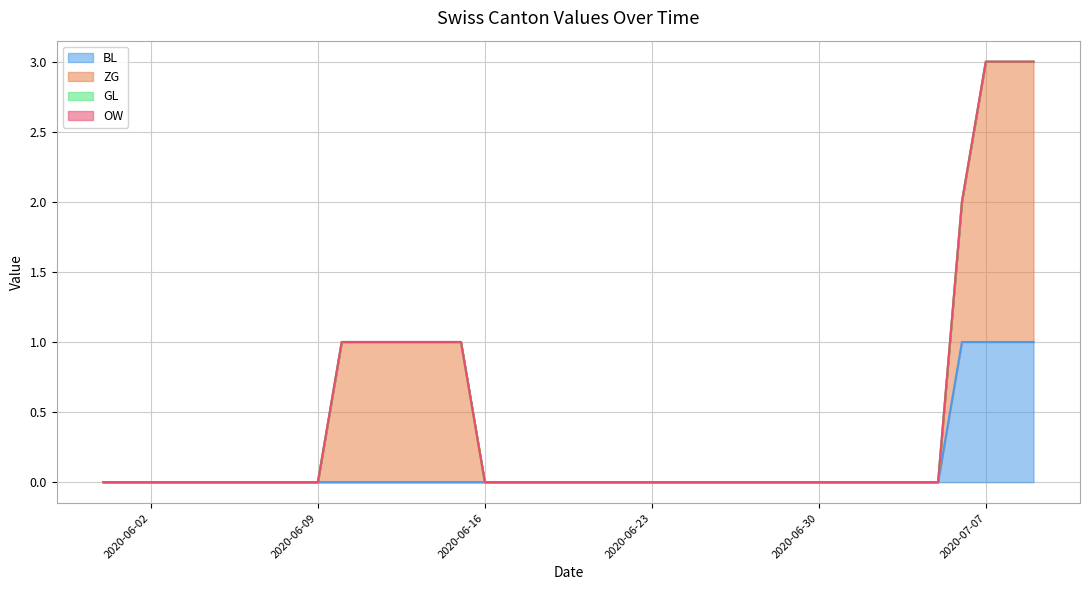

True or false: GL has more than 2 points higher than both neighbors.

False